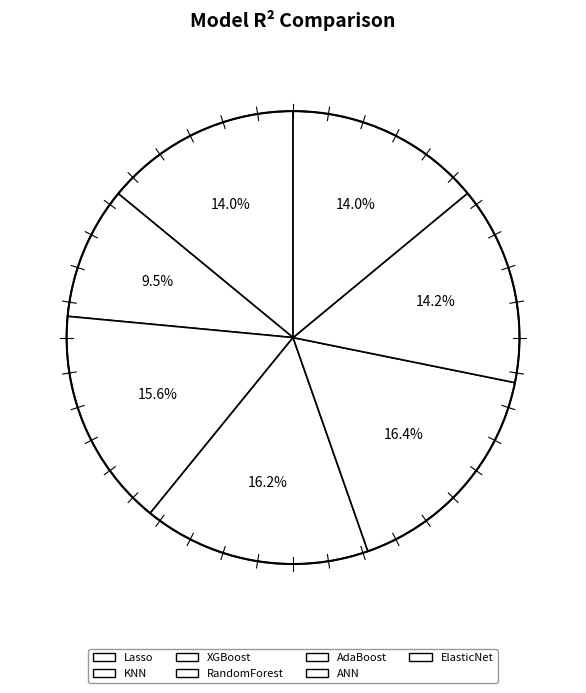

Count the number of slices in the pie.

7